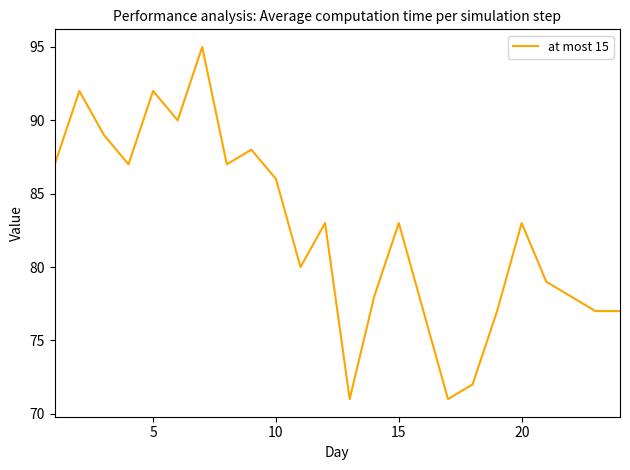

What is the minimum value shown in the chart?

71